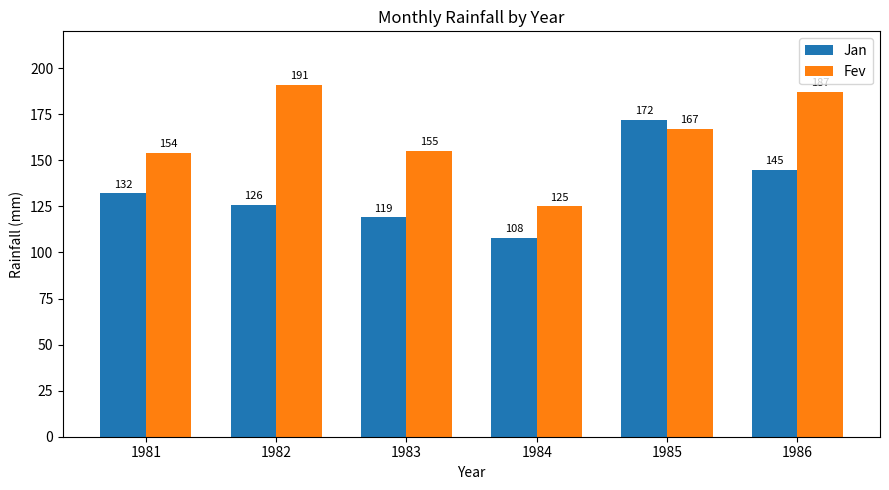

Reading left to right, list all the values displayed in this chart.

Jan: 1981=132	1982=126	1983=119	1984=108	1985=172	1986=145
Fev: 1981=154	1982=191	1983=155	1984=125	1985=167	1986=187